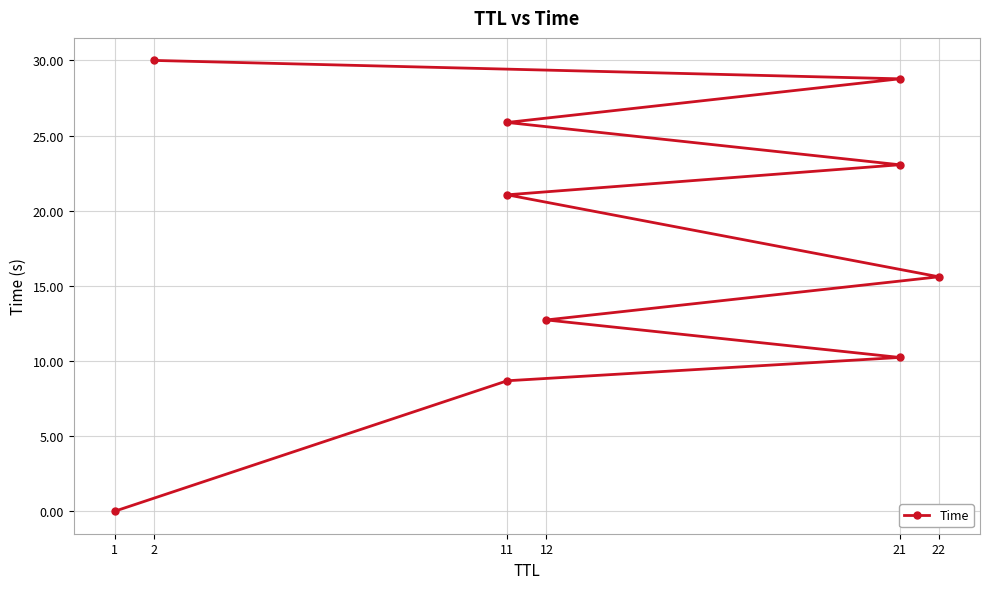

What position from the left is 21?

5